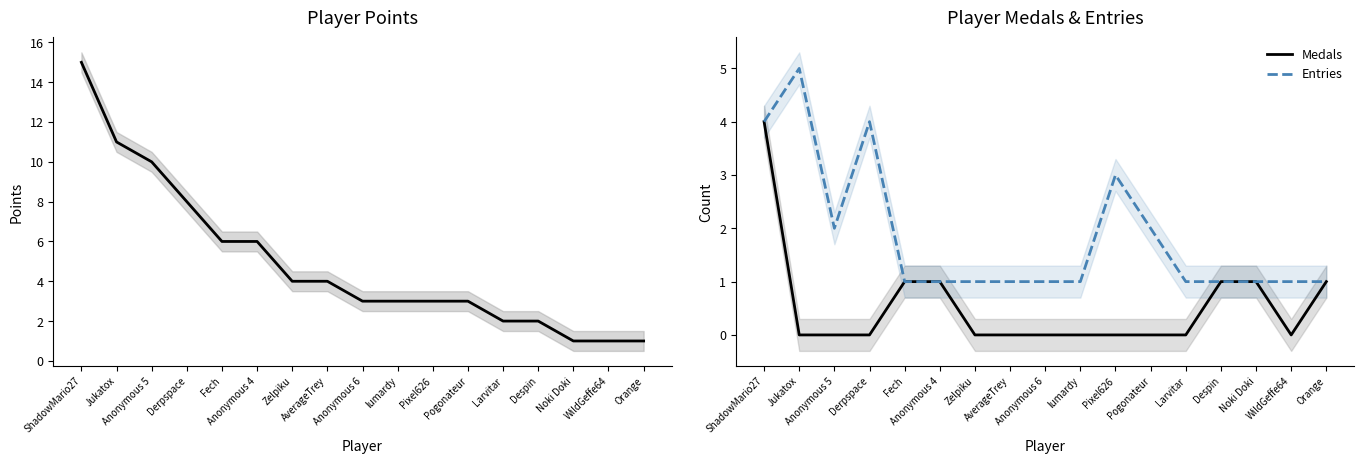

What is the value of the Entries point at the 15th from the left?

1